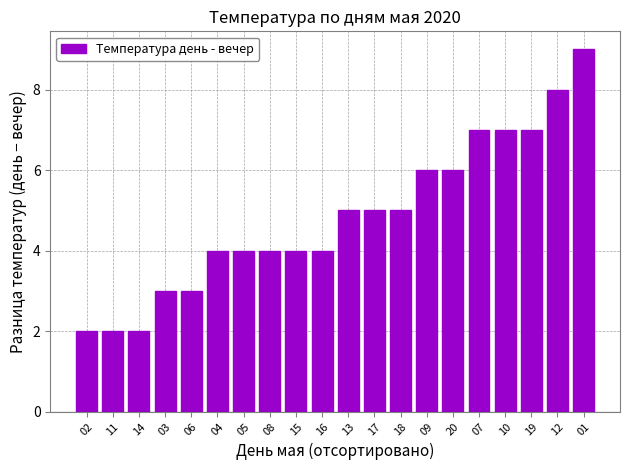

How many bars are there in total?

20